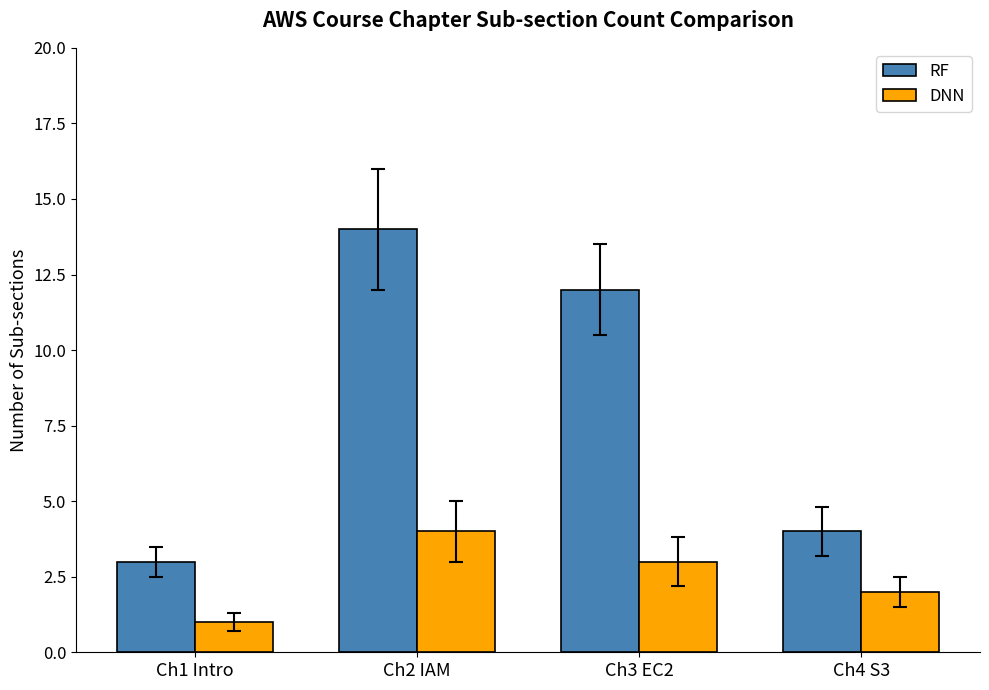

What is the sum of the RF values at Ch3 EC2 and Ch2 IAM?

26